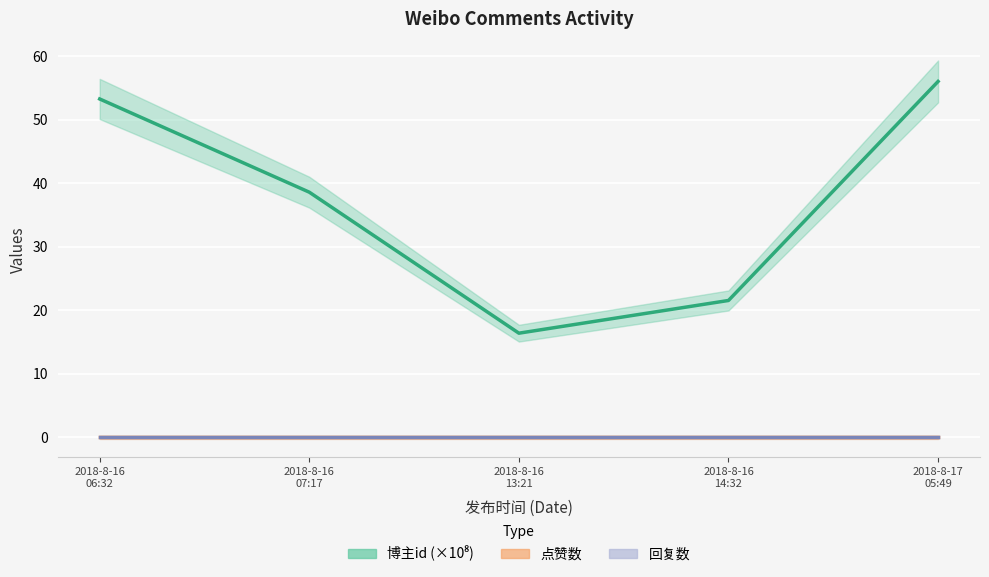

True or false: 点赞数 has a value of 0.0 at 2018-8-16
07:17.

True